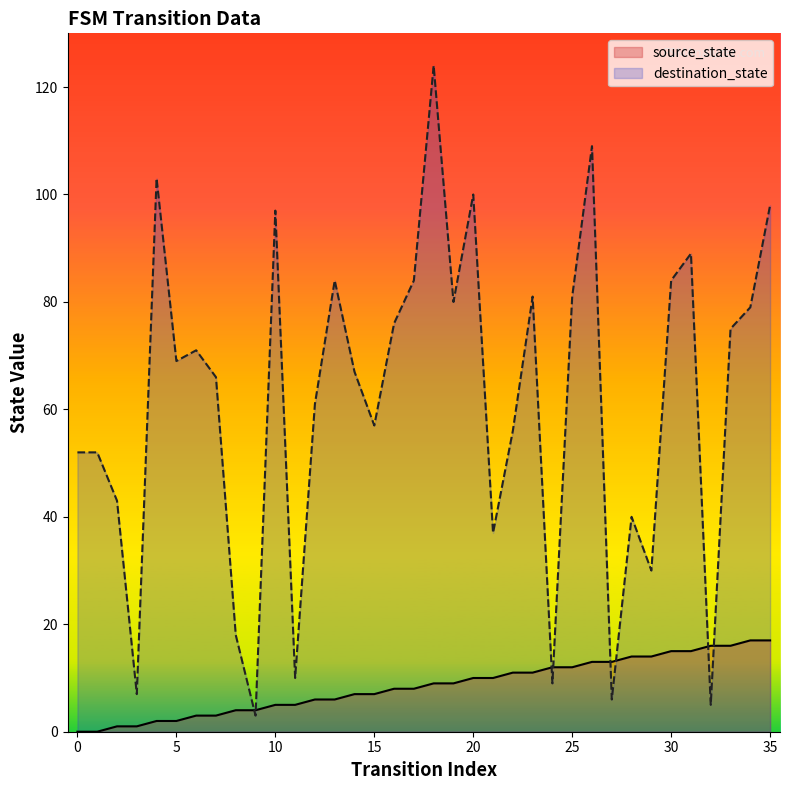

At which category does destination_state reach its first local valley?

3